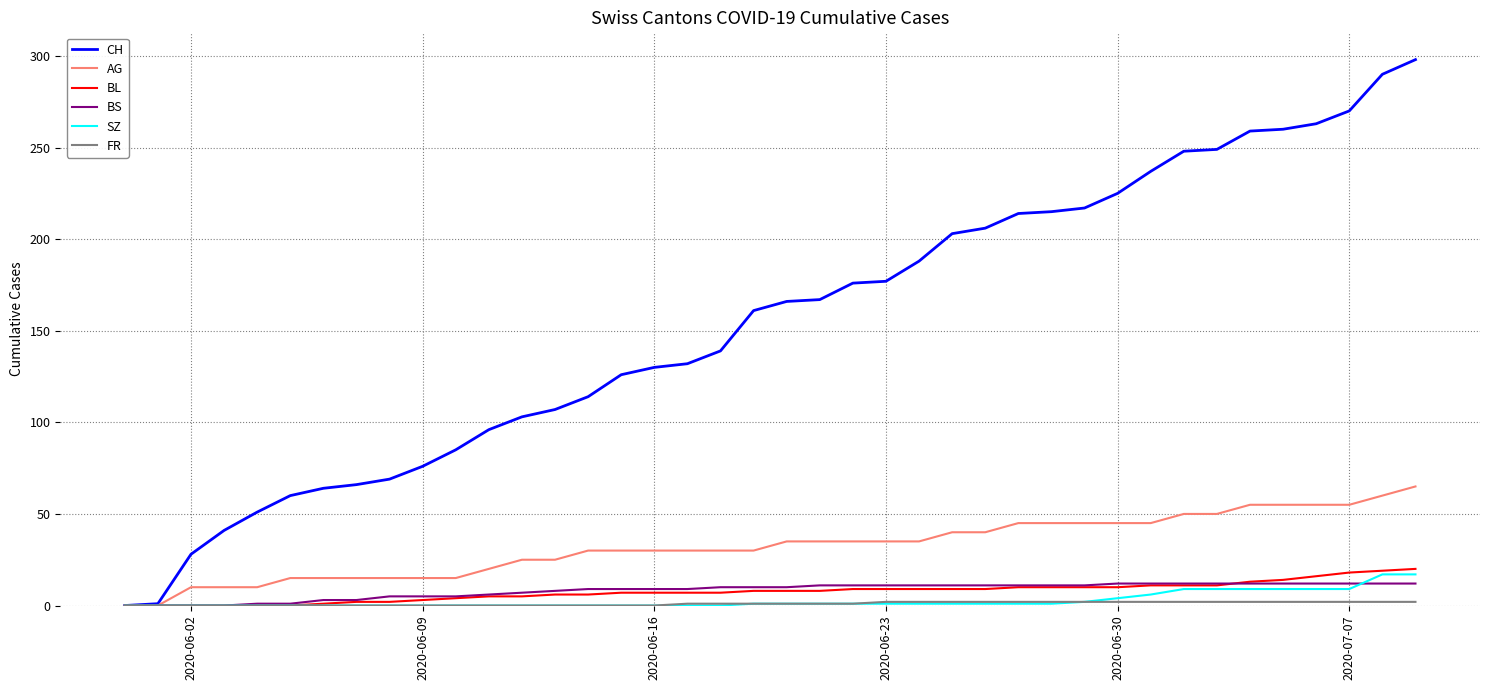

Which series has the largest range (max minus min)?

CH